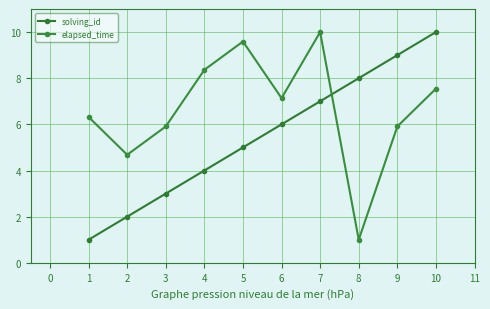

True or false: solving_id has more than 0 points higher than both neighbors.

False